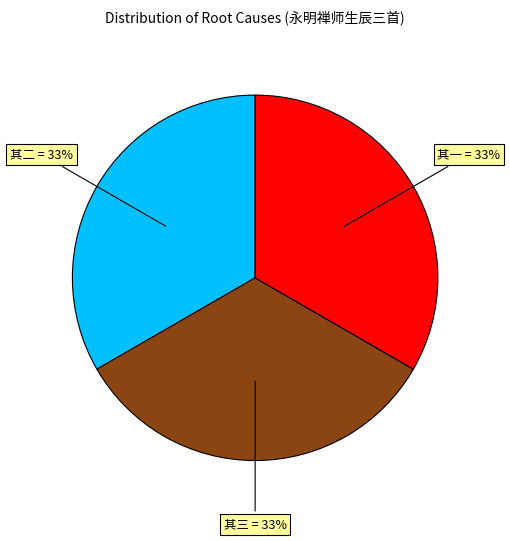

The 其二 slice represents 47% of the pie. True or false?

False